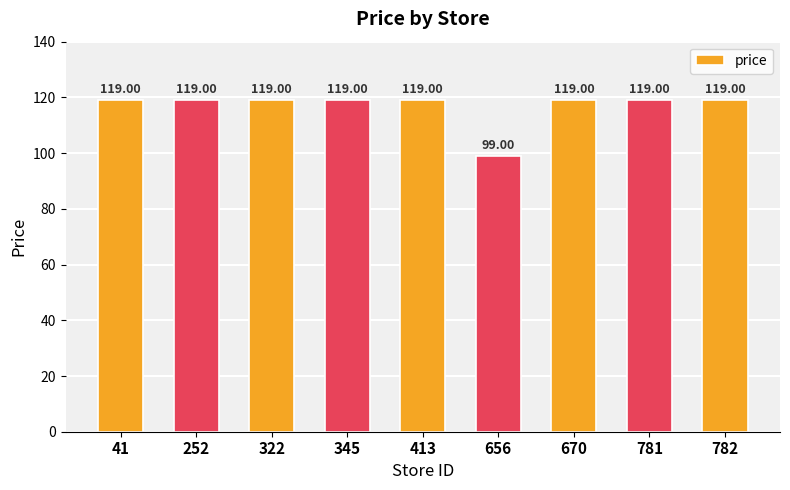

True or false: the data shows 119 at 781.

True